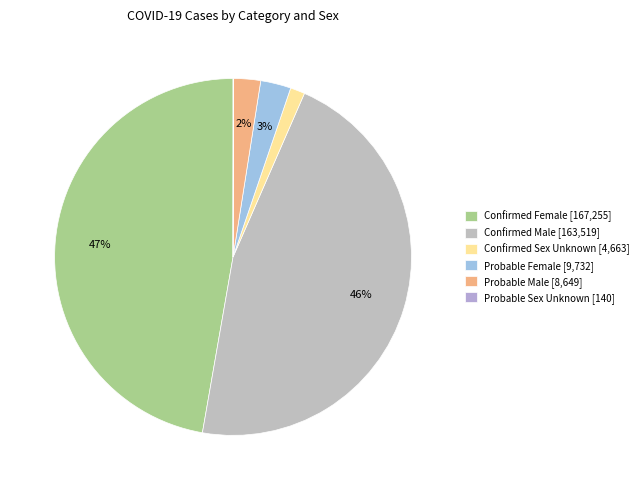

True or false: Confirmed Female accounts for 35% of the total.

False